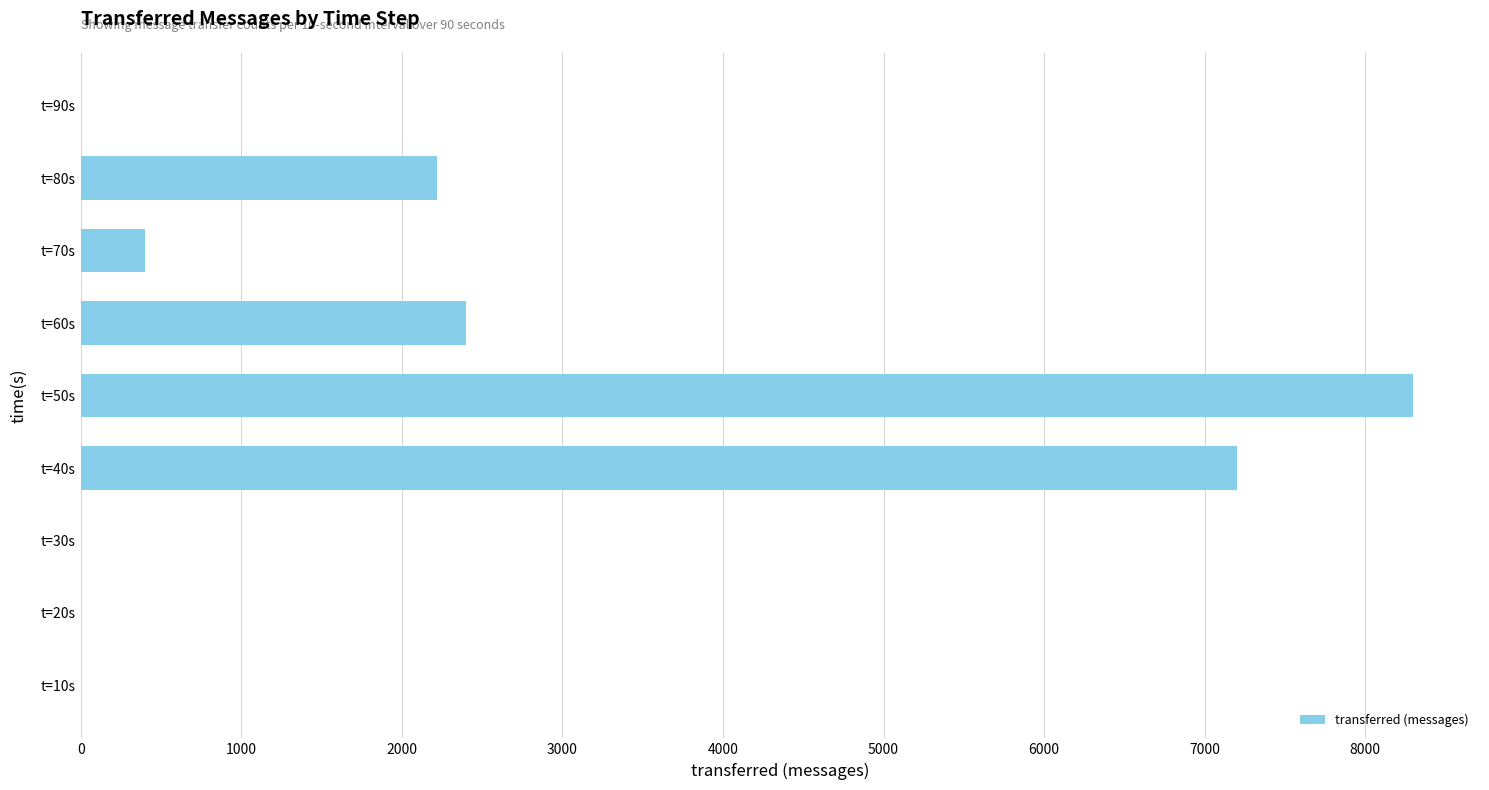

Is it true that the value at t=10s is 3146?

False